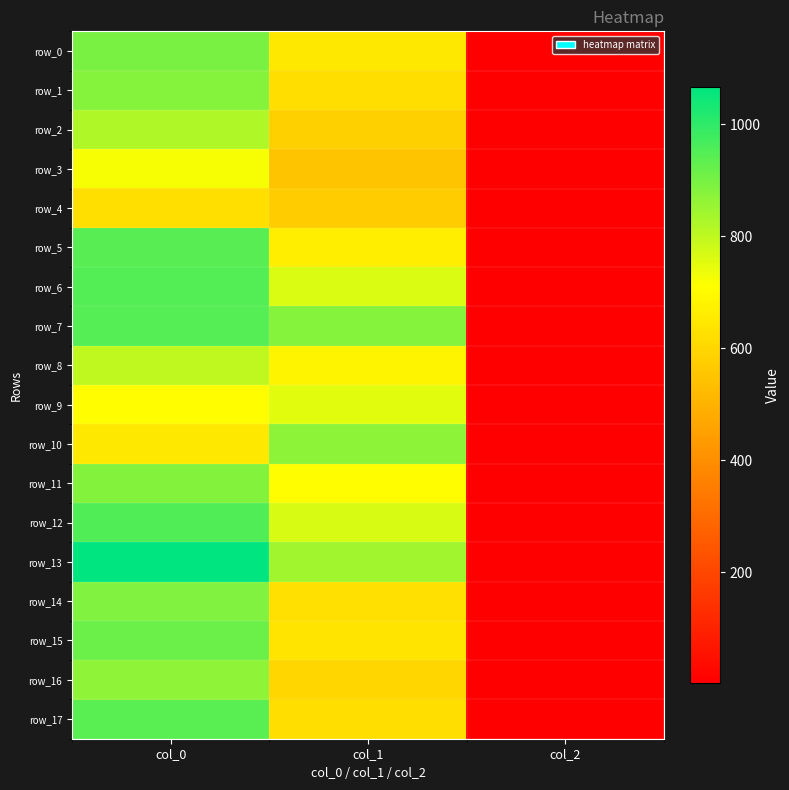

What is the sum of all row_7 values?

1829.5